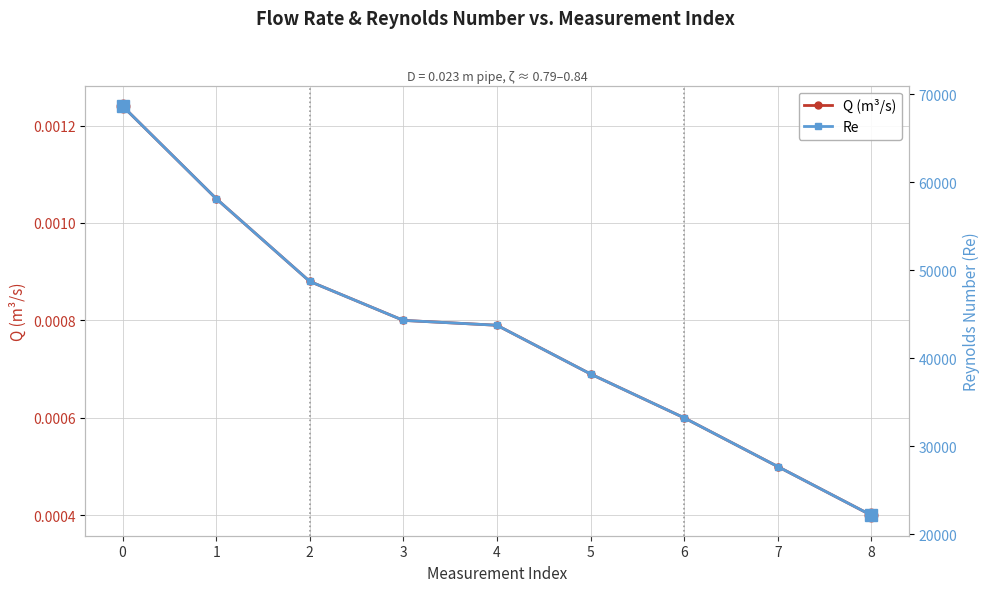

Which series has the largest total across all categories?

Re